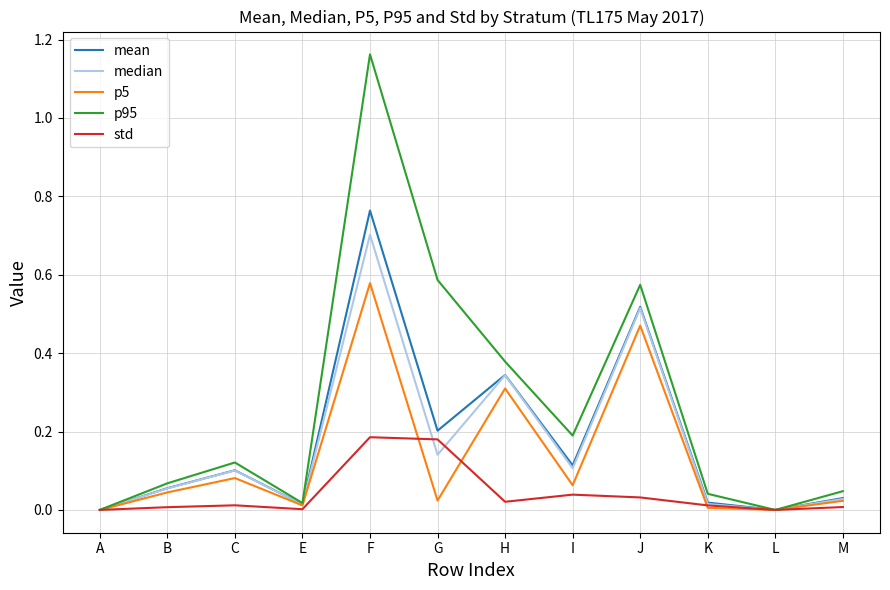

The p95 series shows 0.1 at K. True or false?

False